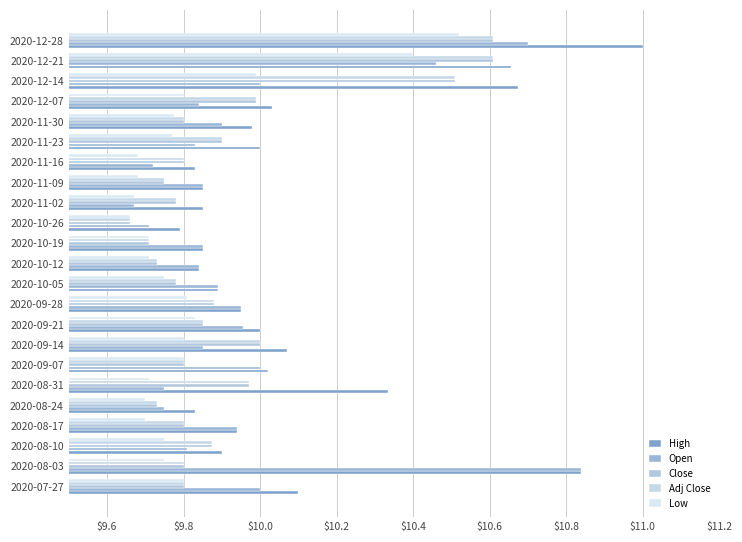

How many data points does each series have?

23